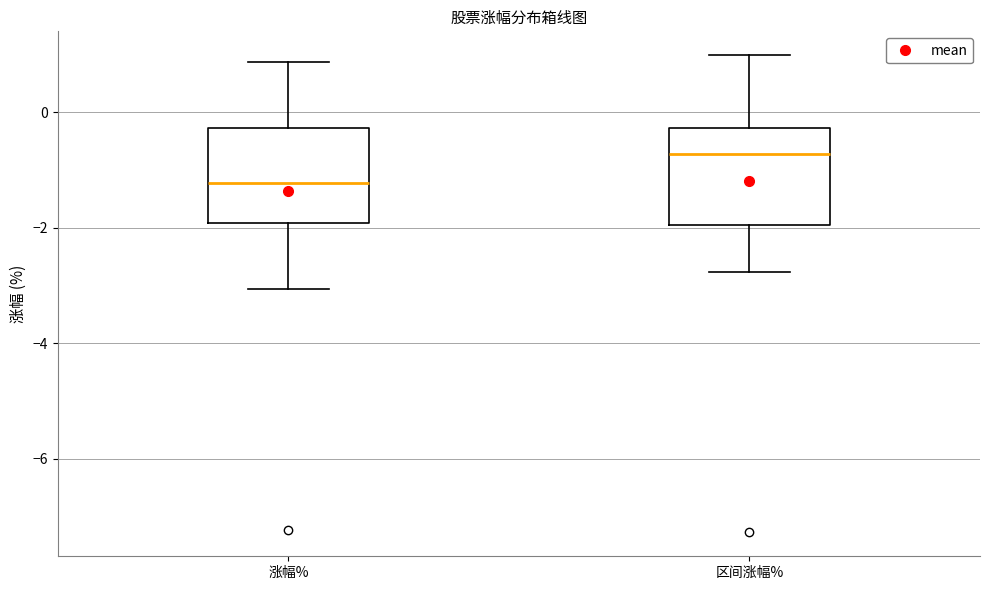

Which box has the highest median line?

区间涨幅%